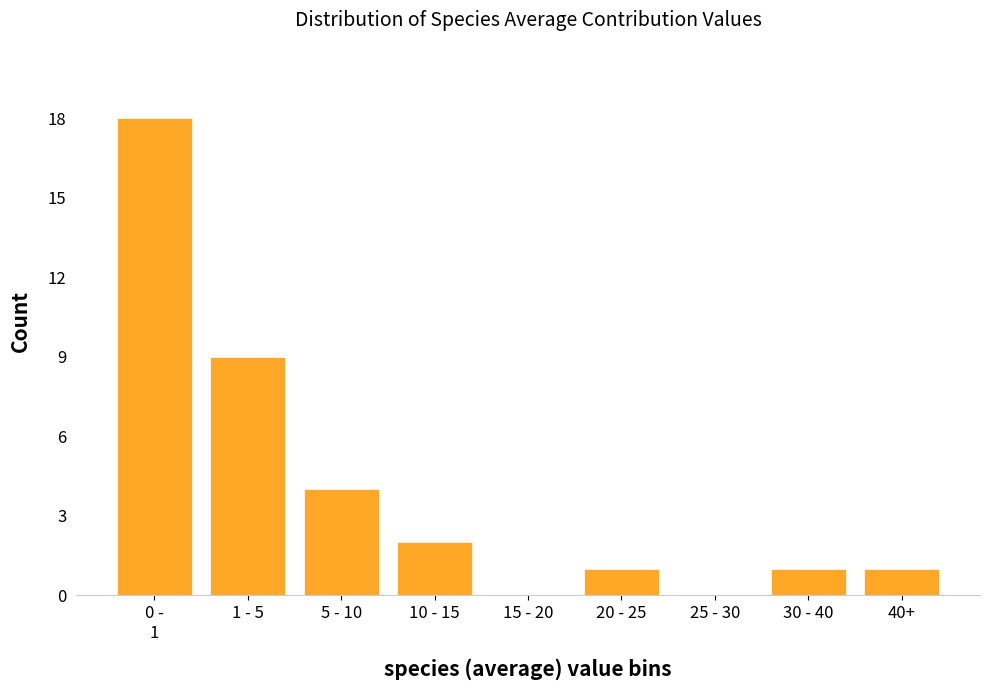

Which has a higher value, 20 - 25 or 15 - 20?

20 - 25